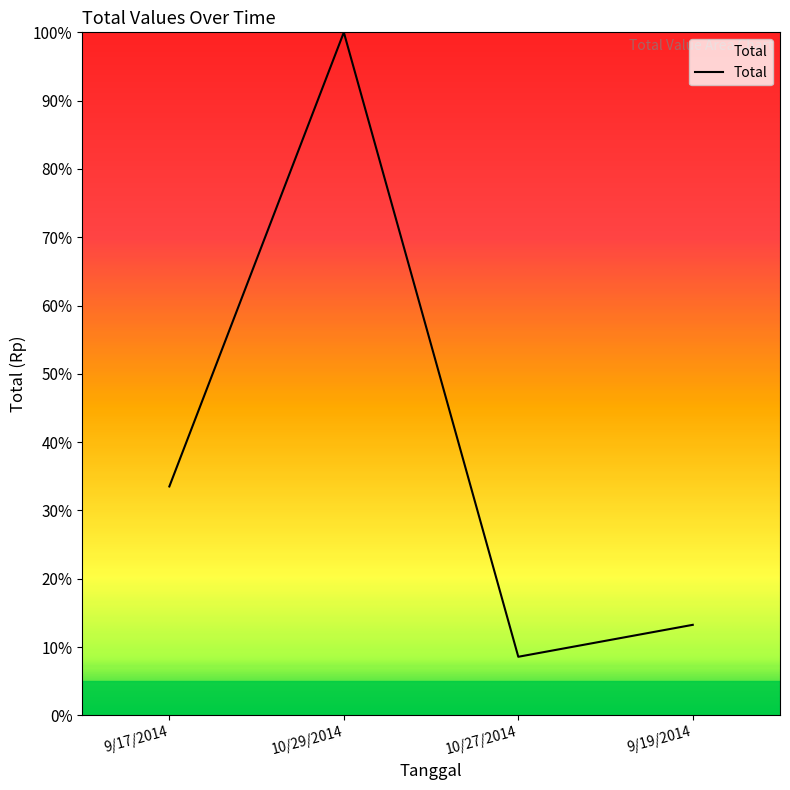

At which category does the chart reach its peak across all series?

10/29/2014